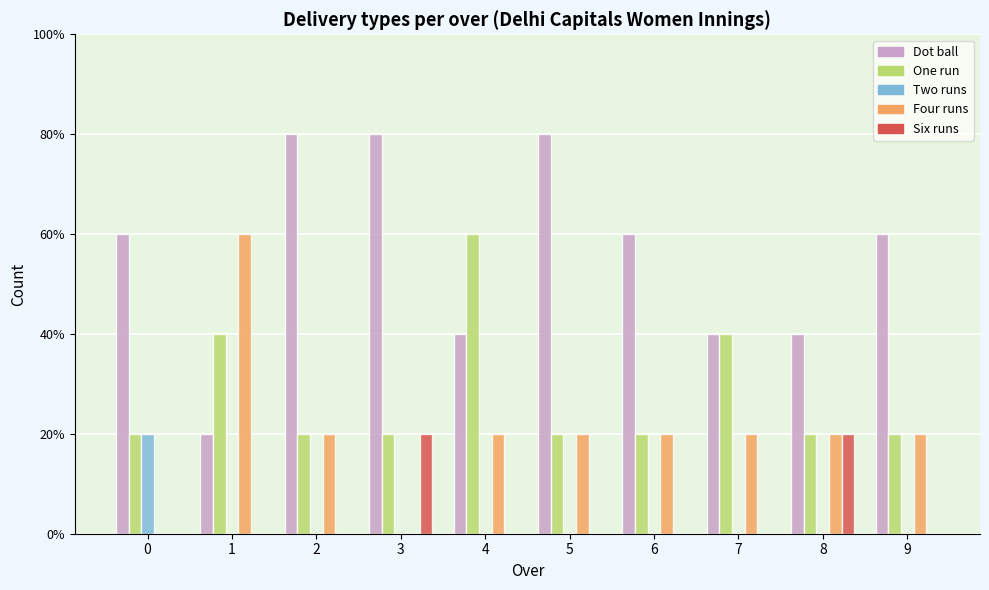

What are all the series names shown in the legend?

Dot ball, One run, Two runs, Four runs, Six runs